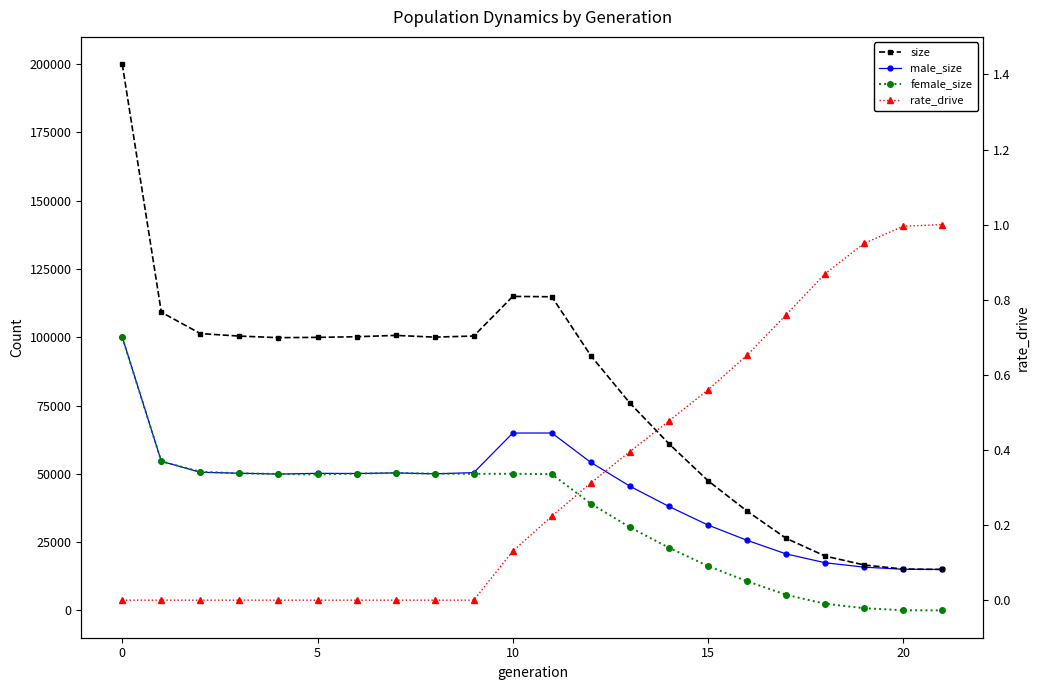

The size series shows 171342.0 at 8. True or false?

False